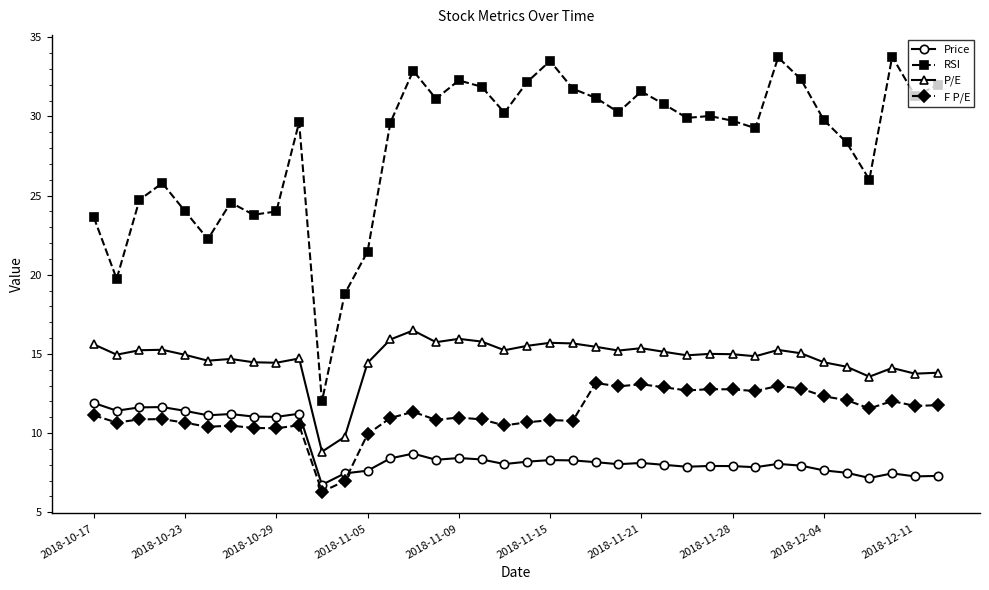

Which series has the widest spread of values?

RSI